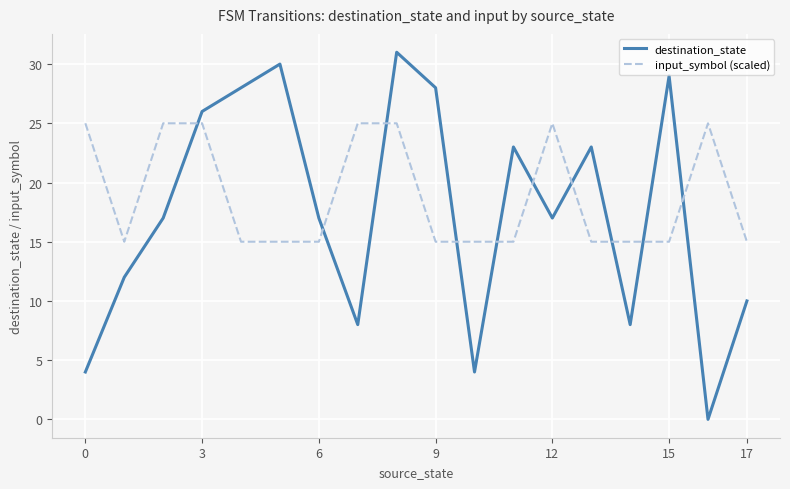

How many positive values does the destination_state series have?

17